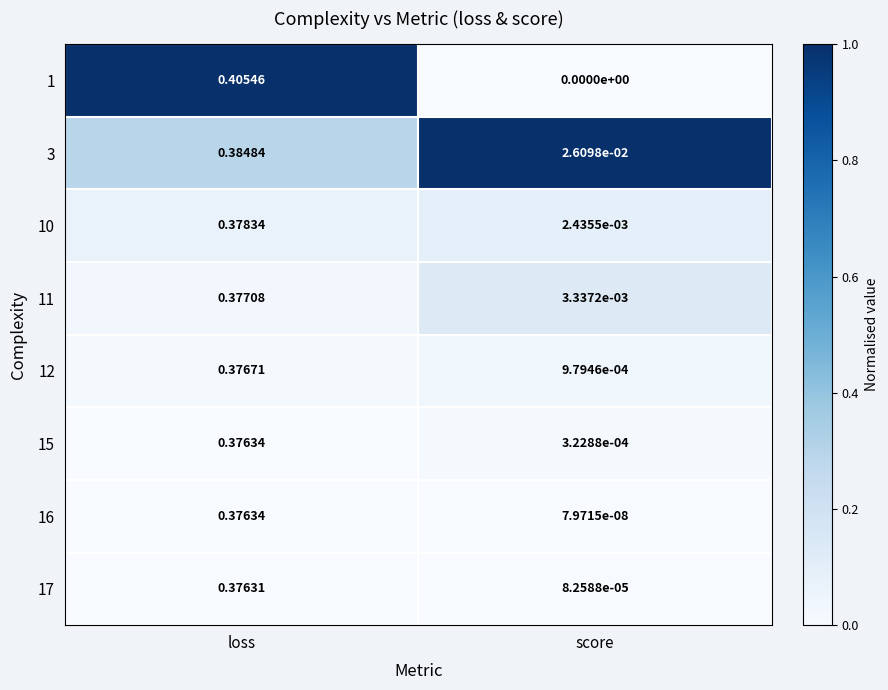

Which label corresponds to the largest value in the chart?

loss